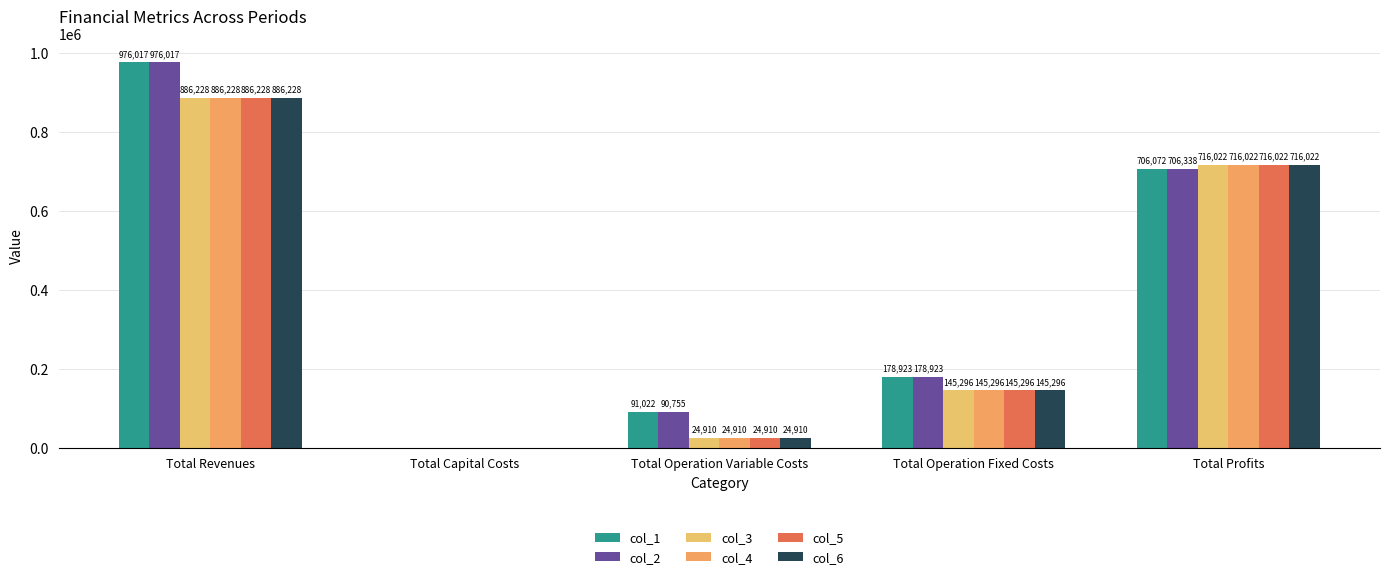

Are the bars grouped side by side (vs. stacked)?

Yes